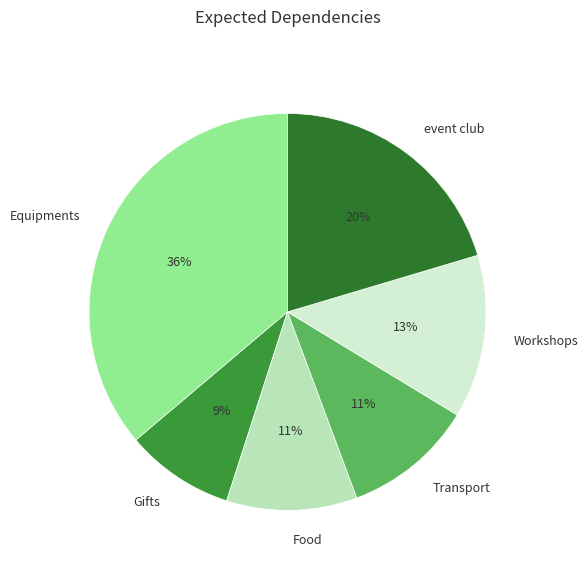

Does Food represent more than half of the total?

No